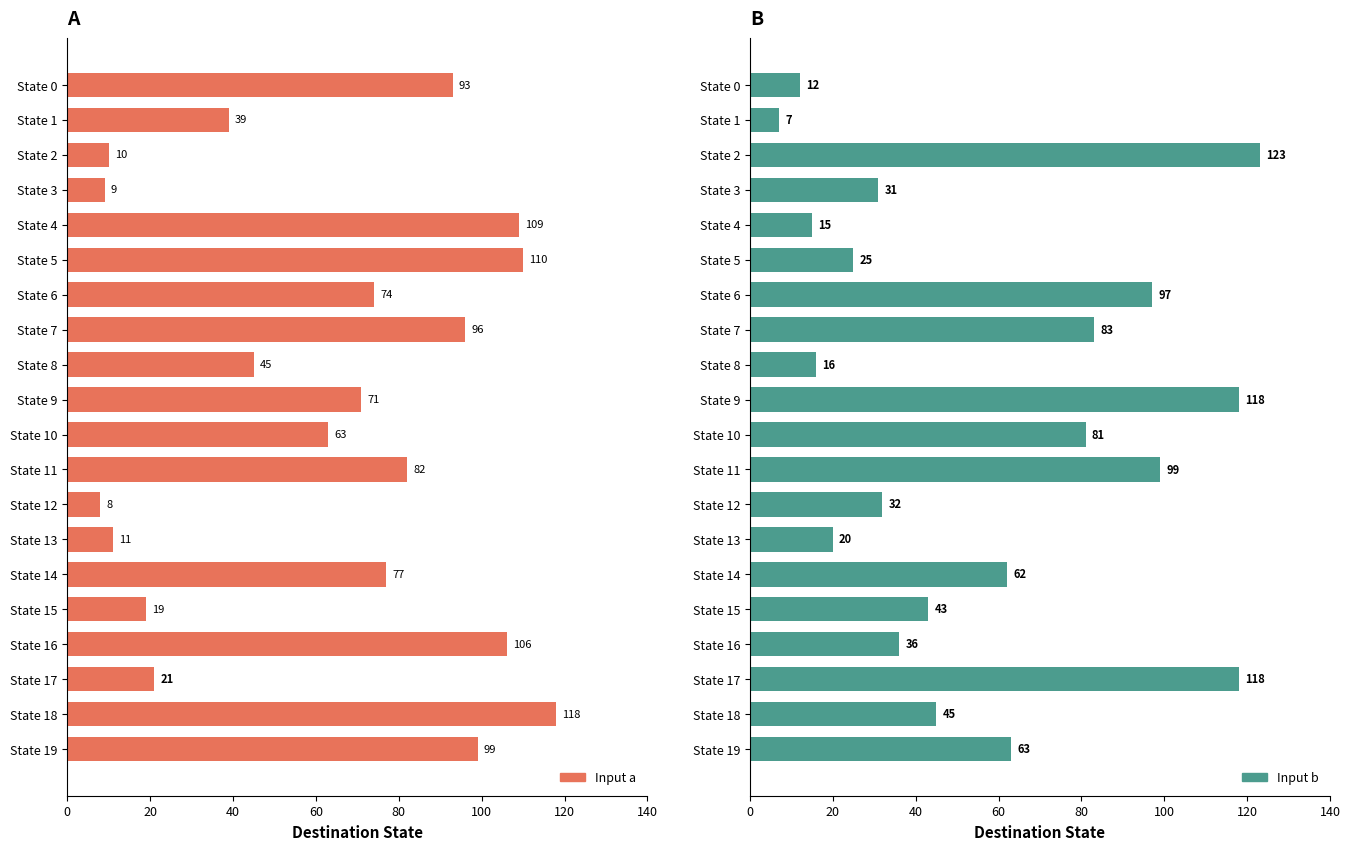

How many data points in Input b are less than 45?

10